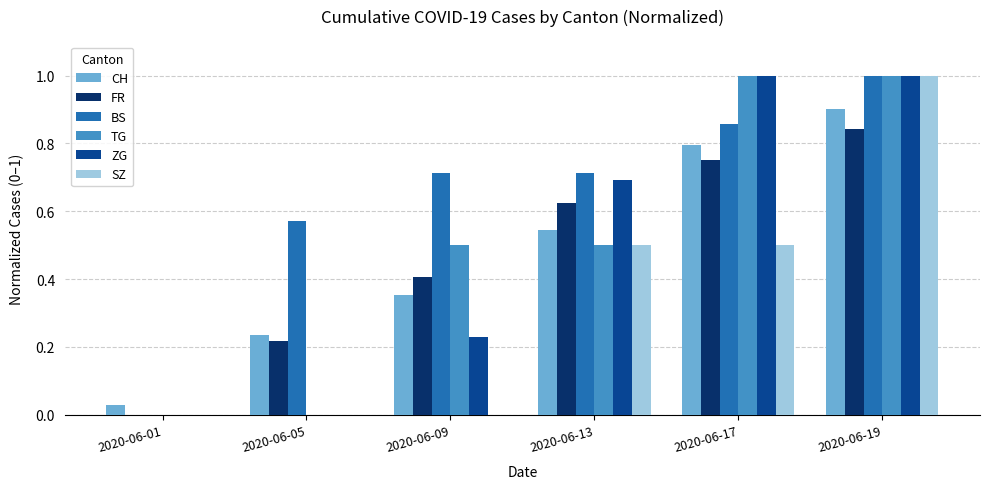

Count the number of categories in the chart.

6